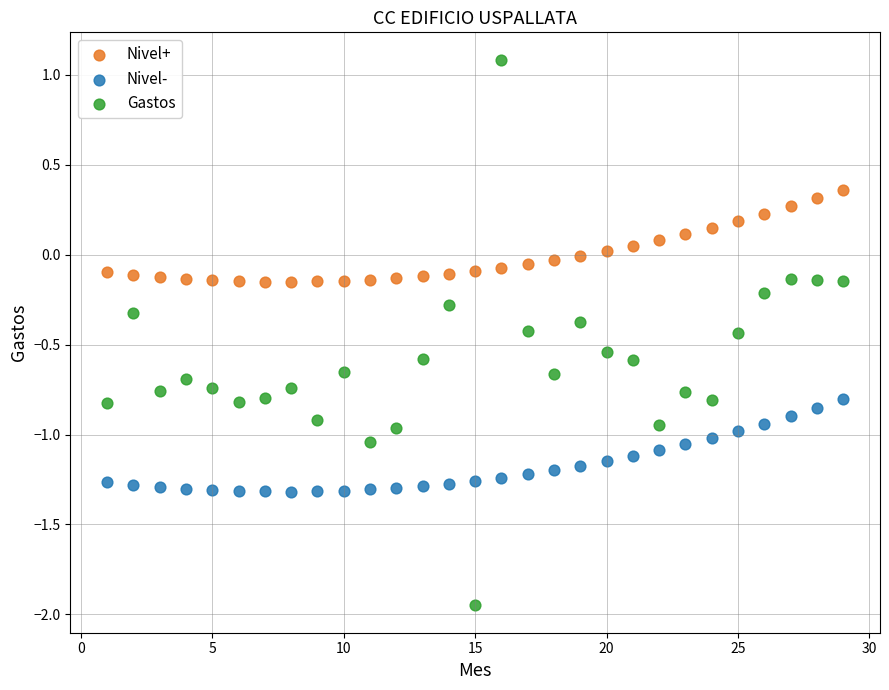

What are all the series names shown in the legend?

Nivel+, Nivel-, Gastos